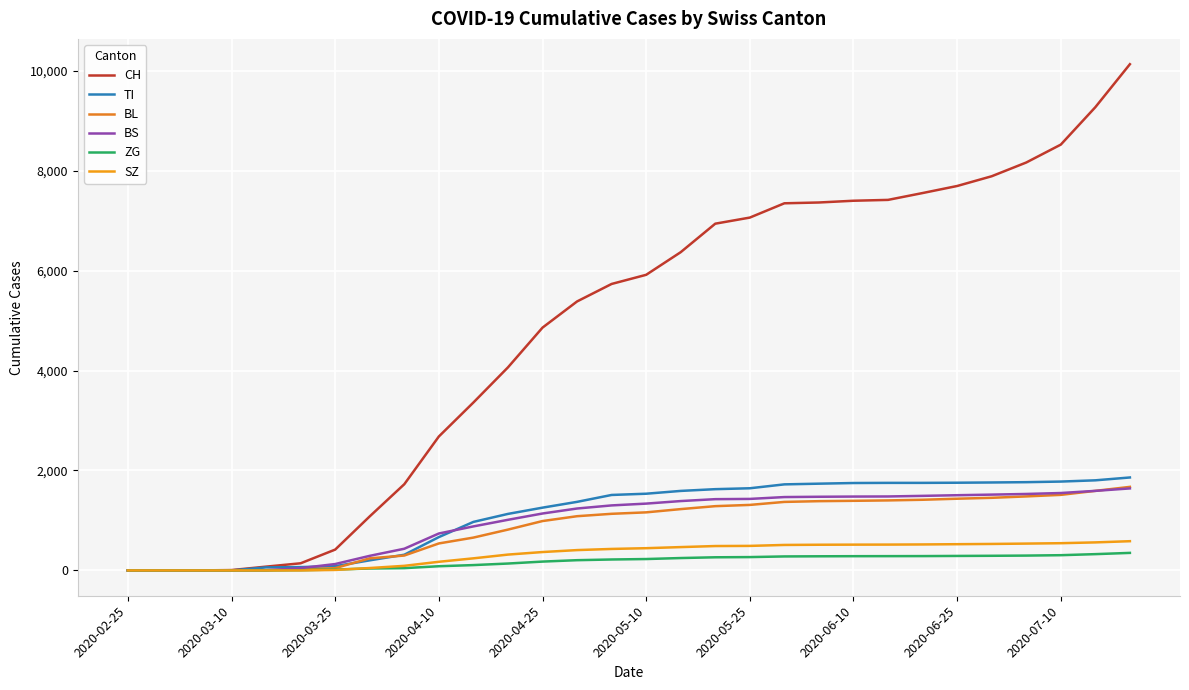

How many values in the BL series are below 1162?

15